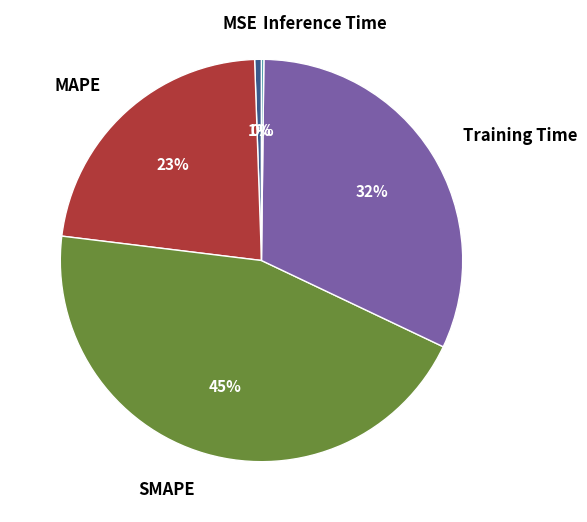

True or false: Training Time accounts for 26% of the total.

False